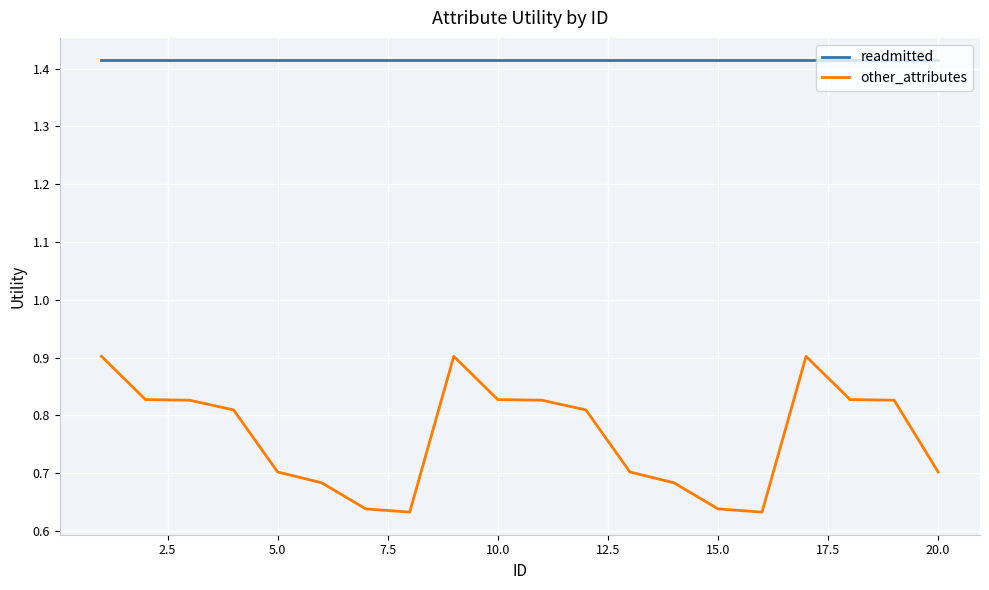

Rank the series by their average value, from highest to lowest.

readmitted, other_attributes